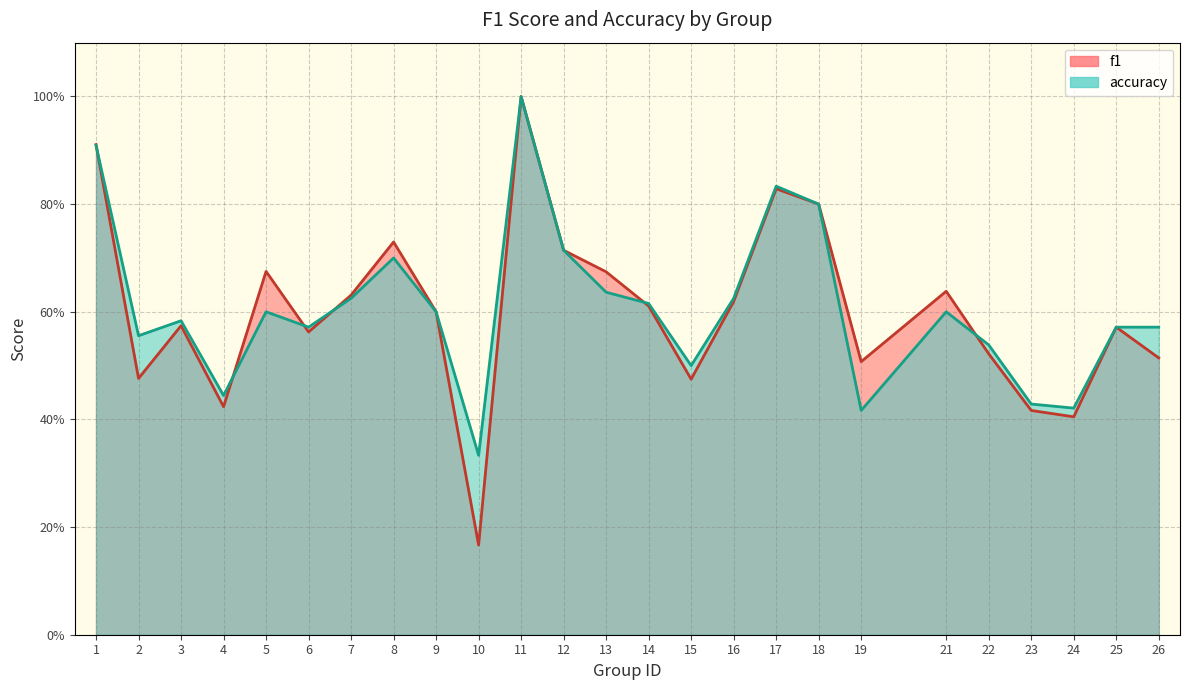

What is the average value of the accuracy series?

0.6